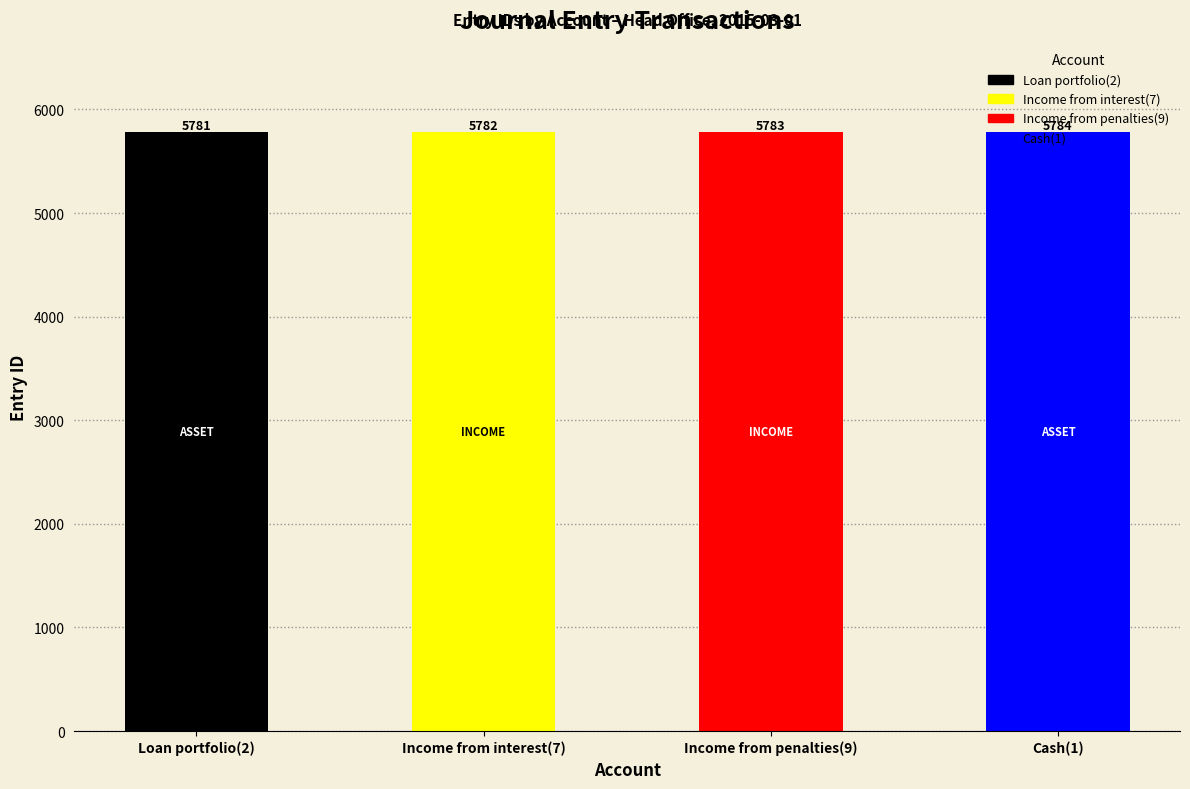

How many data points are less than 5783?

2